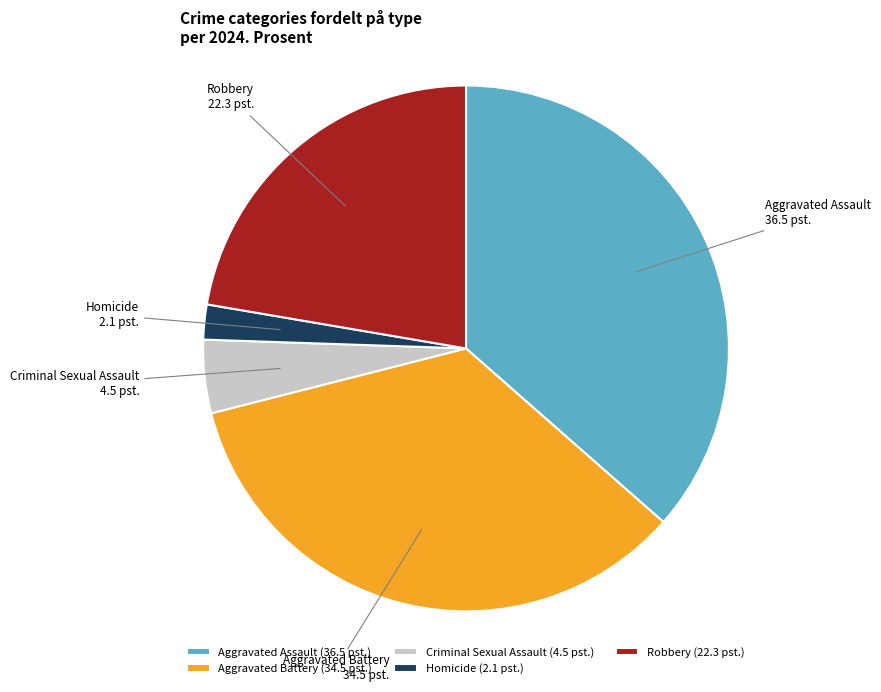

Does any single category account for the majority?

No